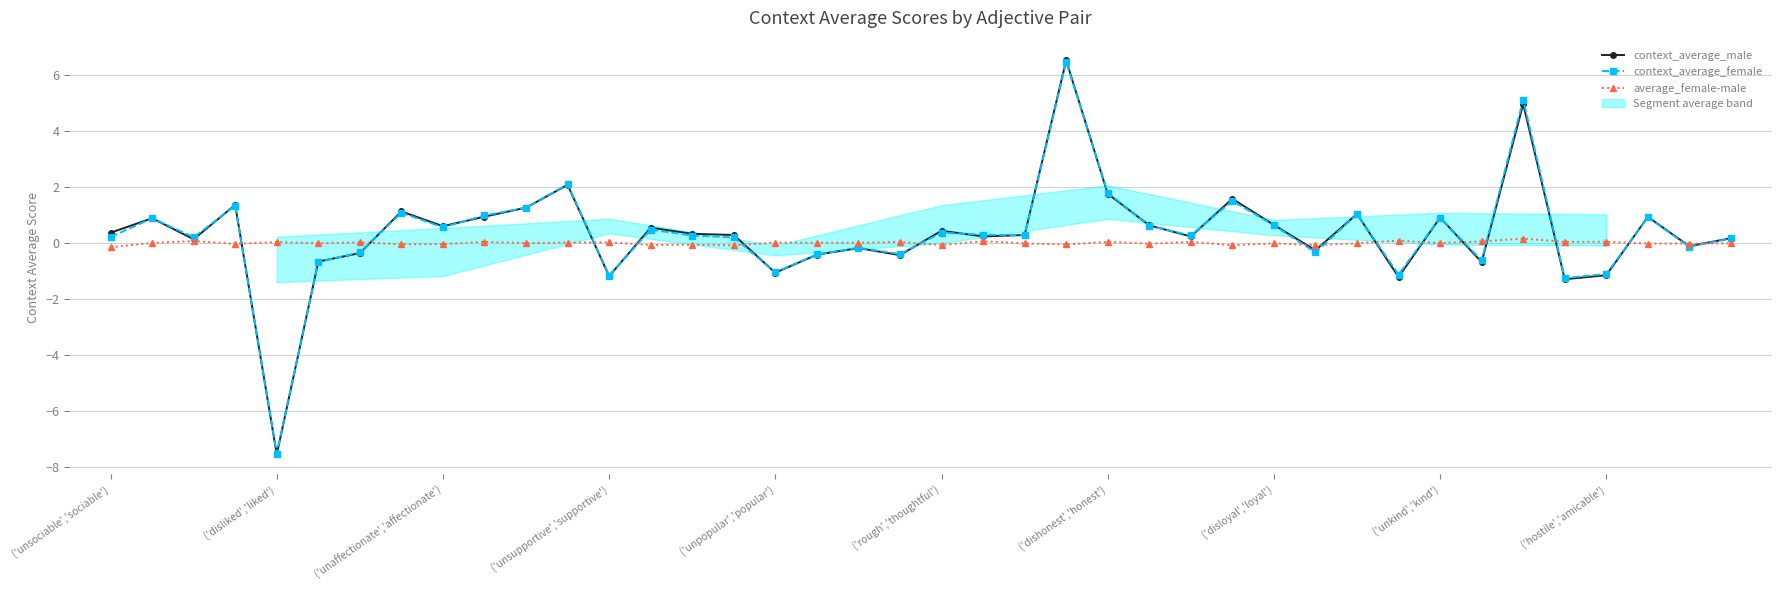

How many data points in average_female-male are less than 0?

21